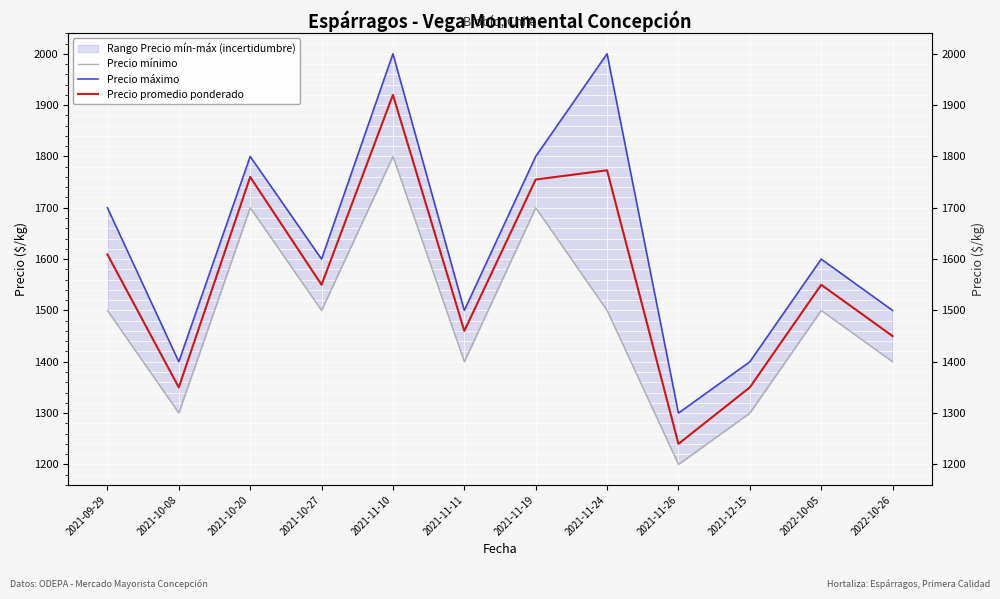

Is this an area chart (filled region under the line)?

No